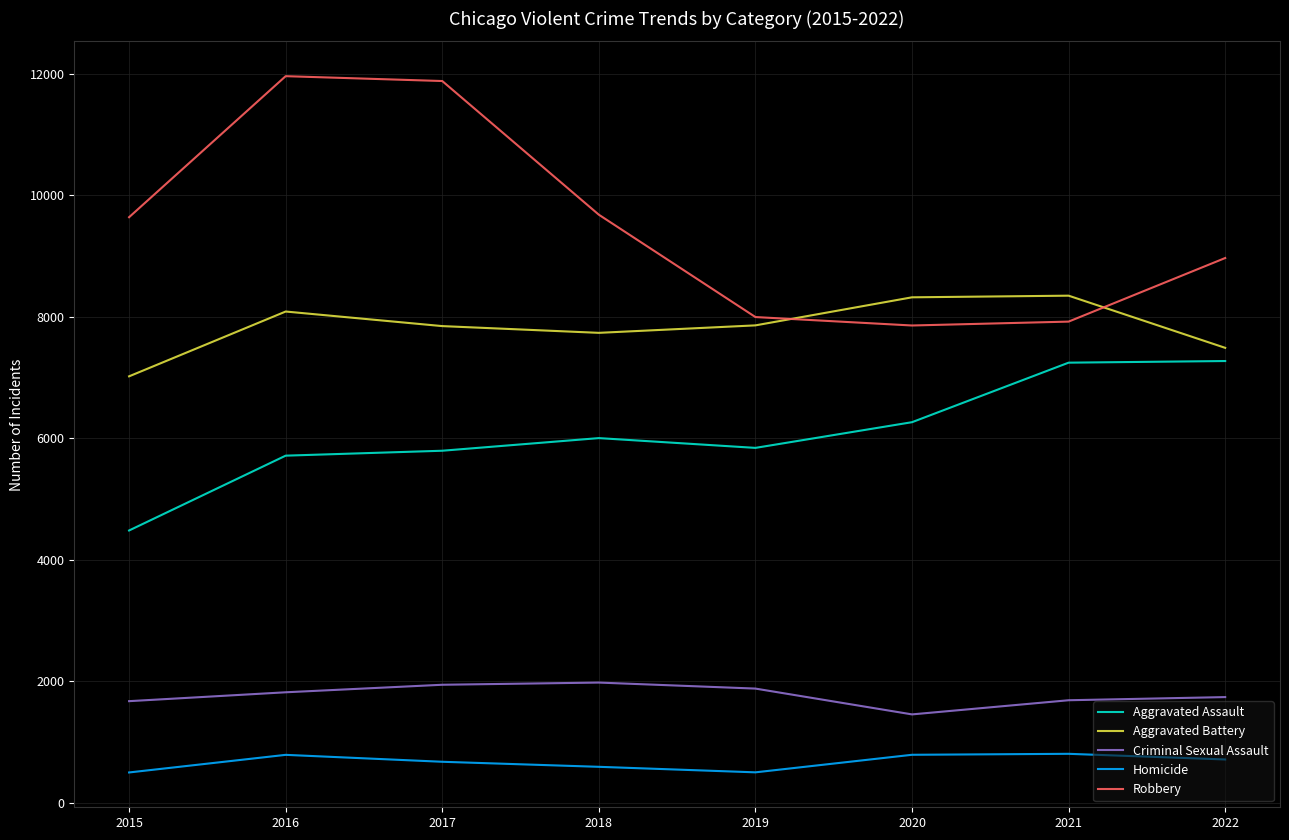

Which series has the largest range (max minus min)?

Robbery